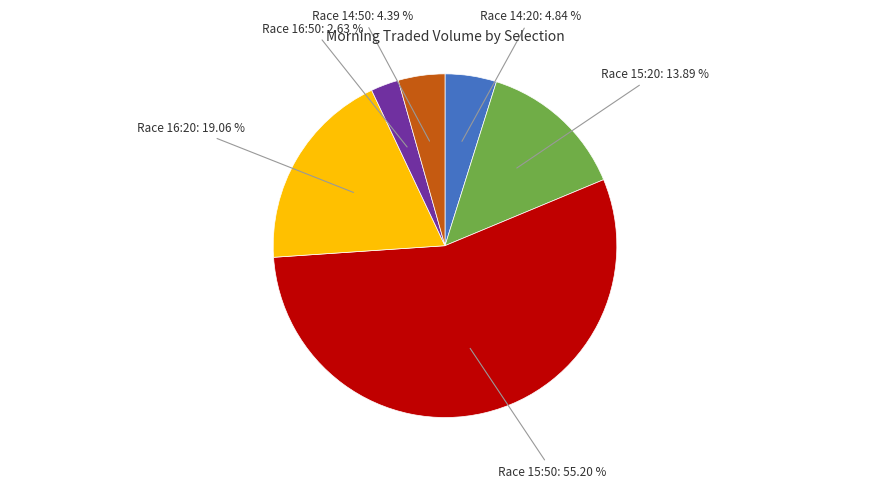

How many segments does this pie chart have?

6